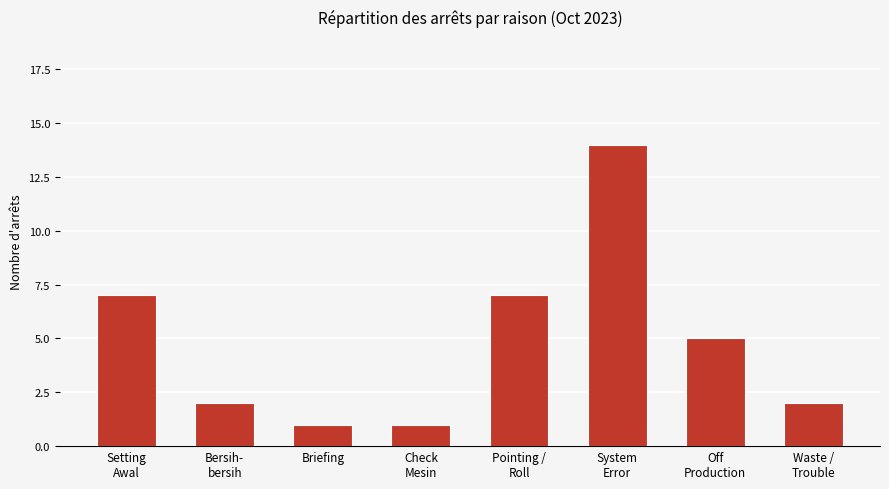

Between Pointing /
Roll and System
Error, which is larger?

System
Error